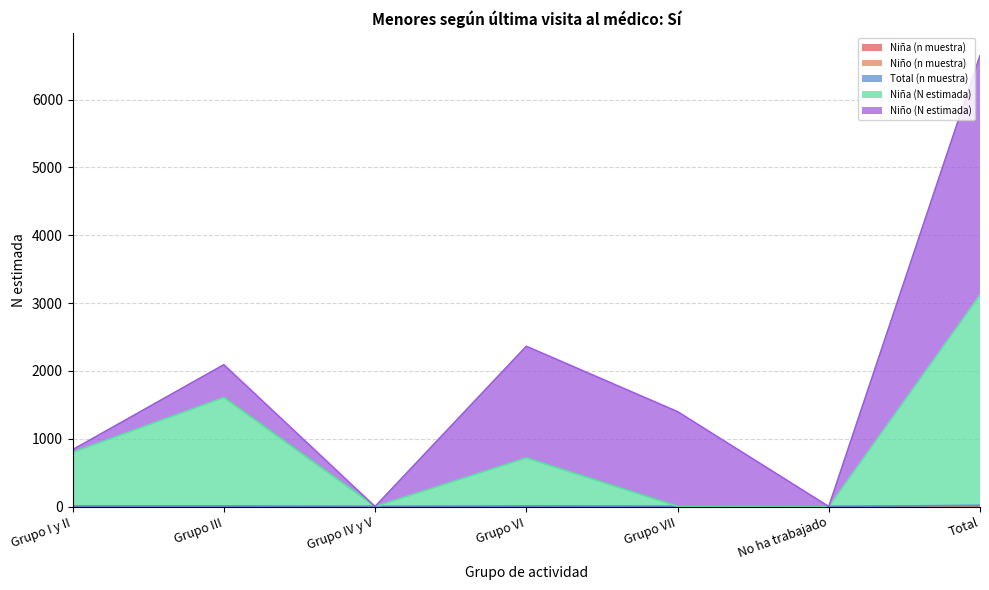

Does the chart display data point markers on the line(s)?

No